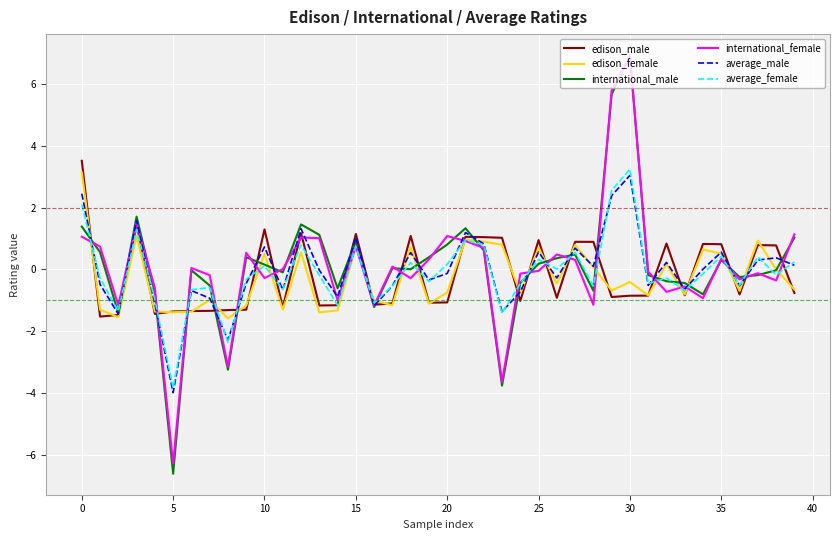

What is the maximum value shown in the chart?

6.9